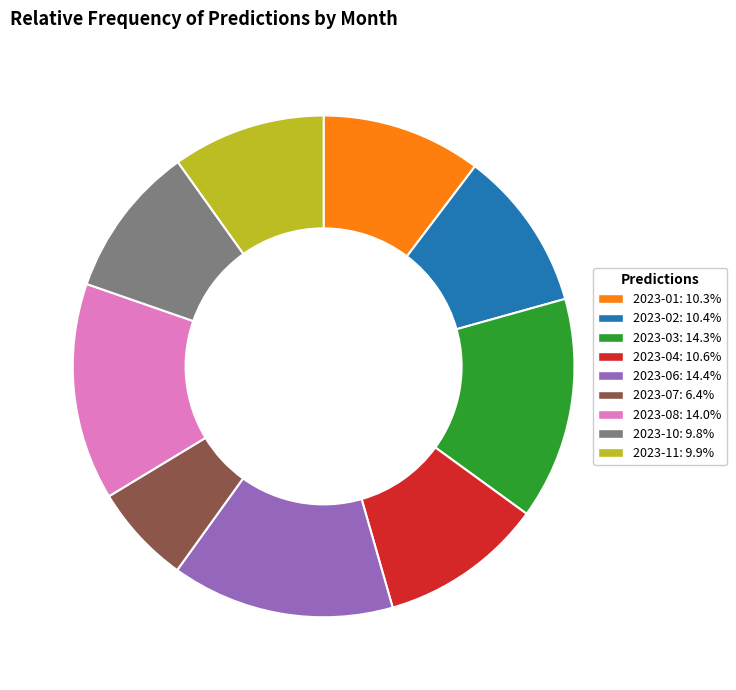

Combined, do 2023-04 and 2023-07 account for over 50%?

No